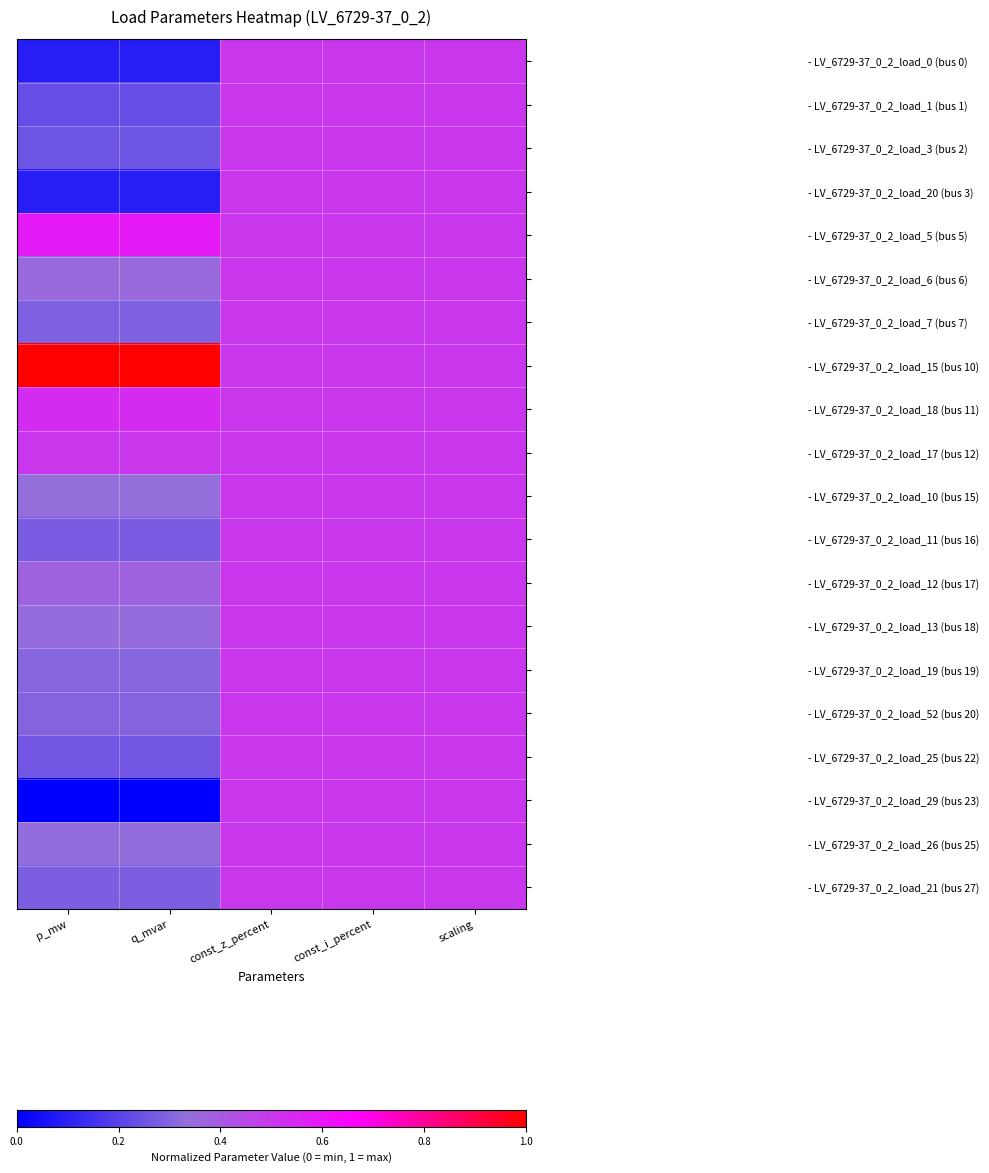

List the series in order of their peak value, highest first.

- LV_6729-37_0_2_load_15 (bus 10), - LV_6729-37_0_2_load_5 (bus 5), - LV_6729-37_0_2_load_18 (bus 11), - LV_6729-37_0_2_load_17 (bus 12), - LV_6729-37_0_2_load_0 (bus 0), - LV_6729-37_0_2_load_1 (bus 1), - LV_6729-37_0_2_load_3 (bus 2), - LV_6729-37_0_2_load_20 (bus 3), - LV_6729-37_0_2_load_6 (bus 6), - LV_6729-37_0_2_load_7 (bus 7), - LV_6729-37_0_2_load_10 (bus 15), - LV_6729-37_0_2_load_11 (bus 16), - LV_6729-37_0_2_load_12 (bus 17), - LV_6729-37_0_2_load_13 (bus 18), - LV_6729-37_0_2_load_19 (bus 19), - LV_6729-37_0_2_load_52 (bus 20), - LV_6729-37_0_2_load_25 (bus 22), - LV_6729-37_0_2_load_29 (bus 23), - LV_6729-37_0_2_load_26 (bus 25), - LV_6729-37_0_2_load_21 (bus 27)